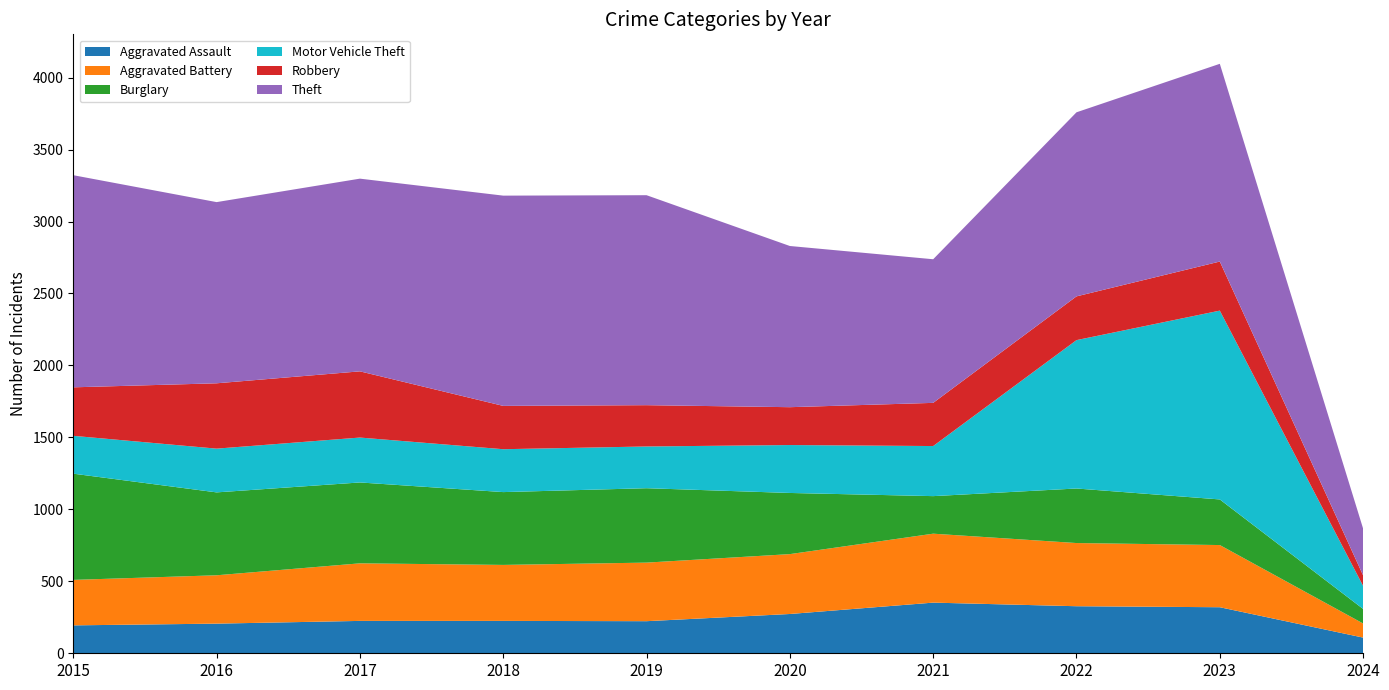

Reading left to right, list all the values displayed in this chart.

Aggravated Assault: 194	206	225	225	223	273	352	327	320	109
Aggravated Battery: 316	336	400	389	407	416	479	439	432	98
Burglary: 738	576	562	506	517	425	261	379	317	101
Motor Vehicle Theft: 263	304	312	298	290	333	348	1031	1312	160
Robbery: 337	454	460	301	287	263	300	304	341	73
Theft: 1474	1259	1339	1461	1459	1120	998	1279	1374	325